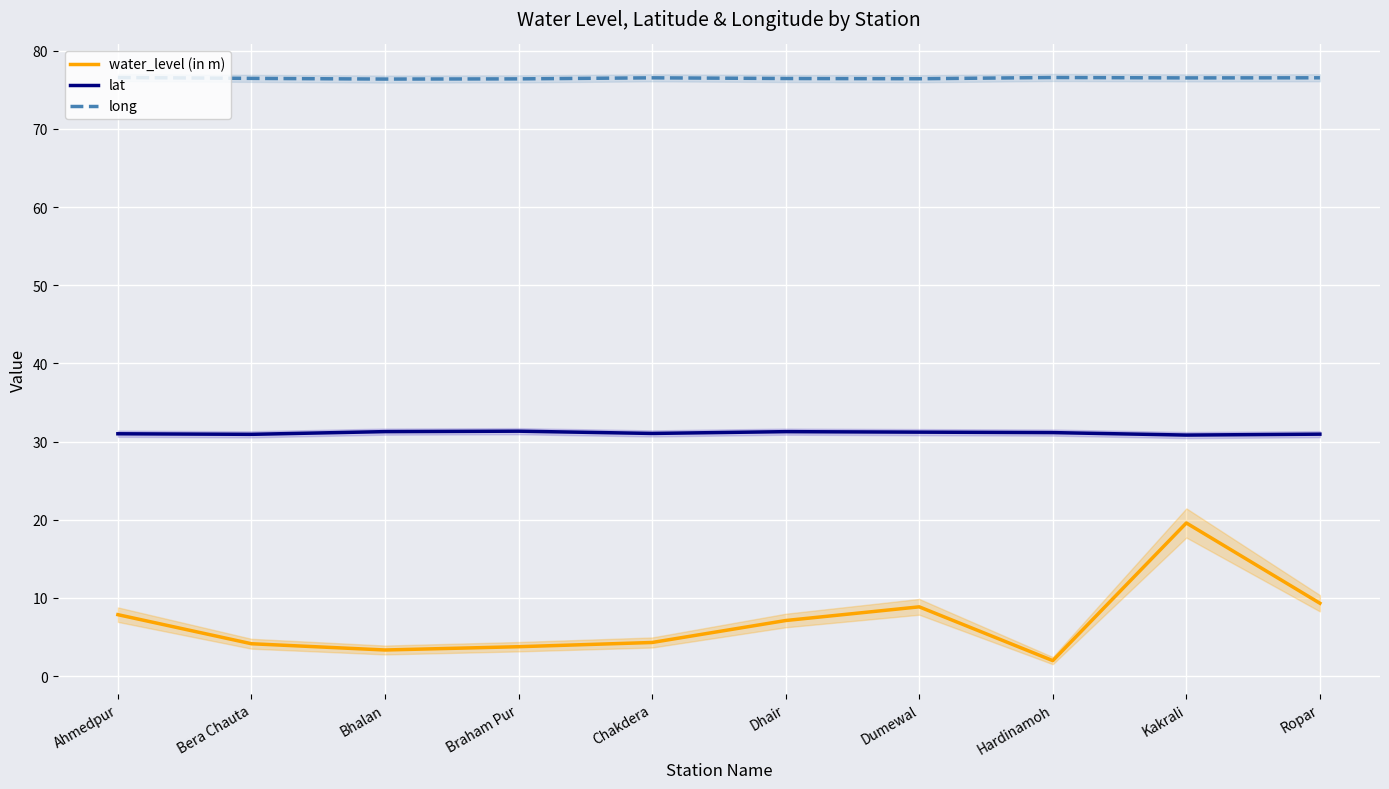

What is the minimum value shown in the chart?

2.0